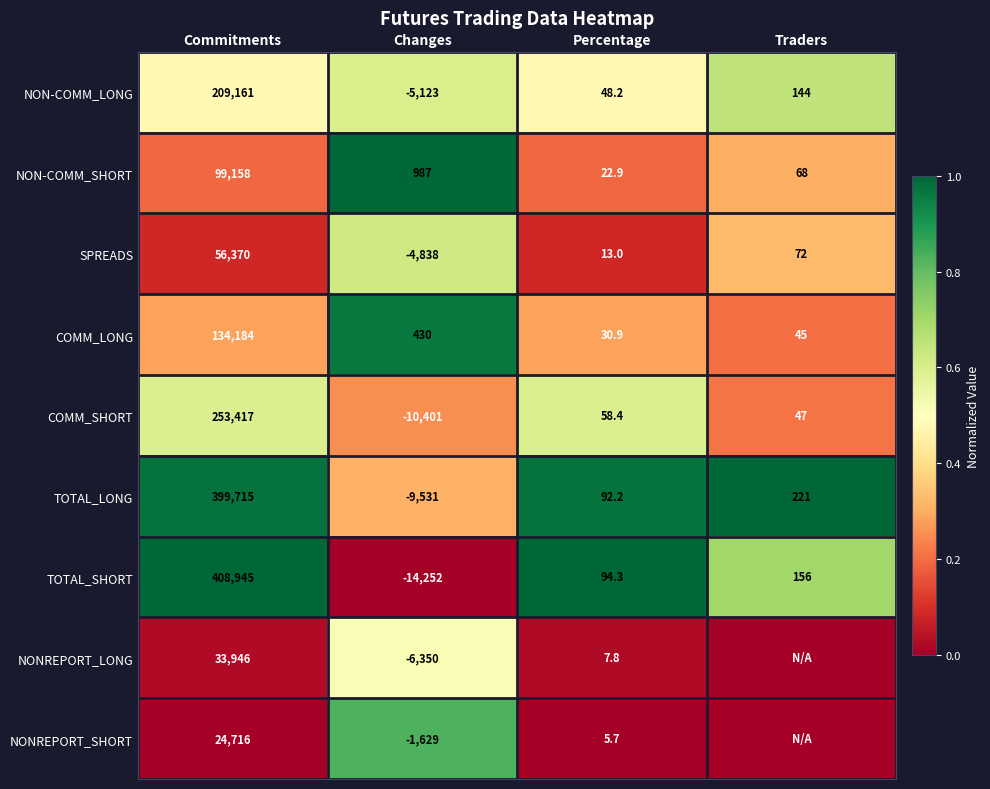

What is the sum of all COMM_SHORT values?

243121.4